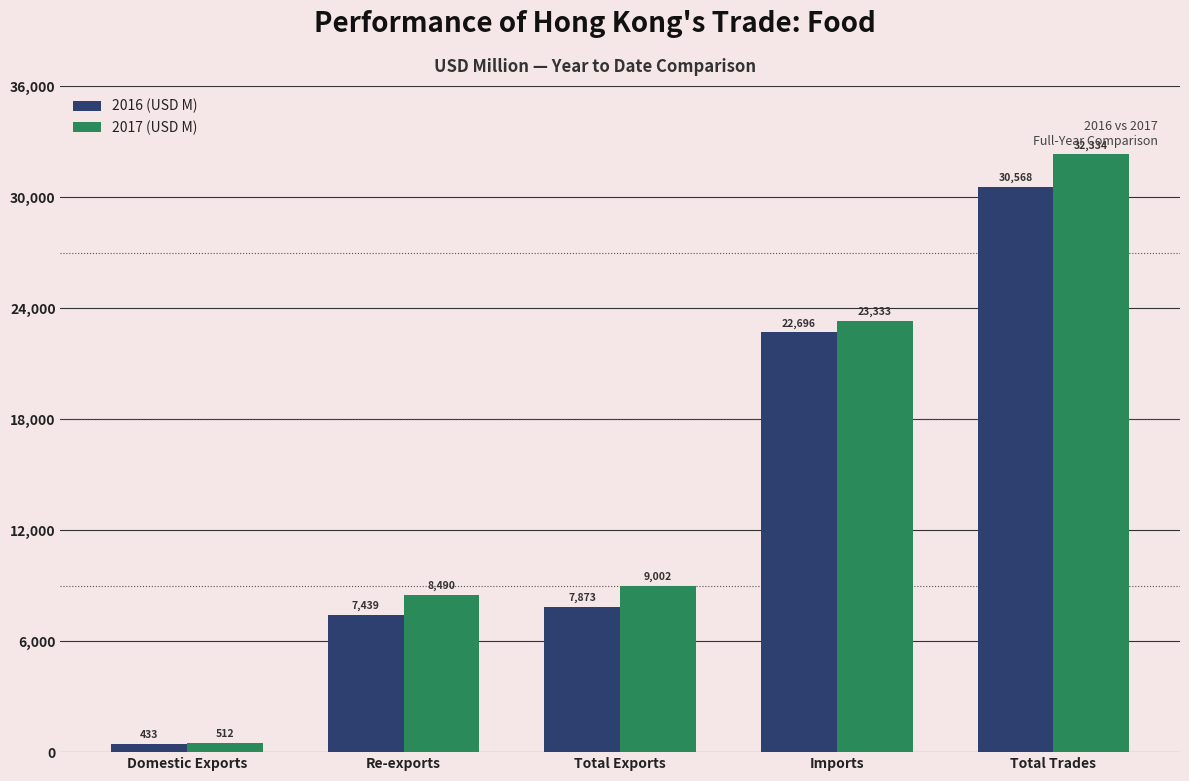

Which series has the widest spread of values?

2017 (USD M)